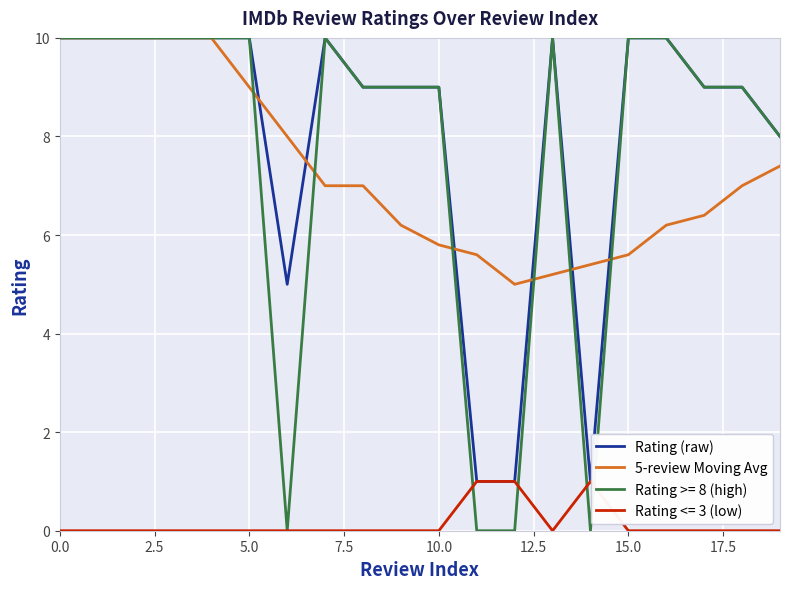

What is the difference between the maximum and minimum values in the 5-review Moving Avg series?

5.0